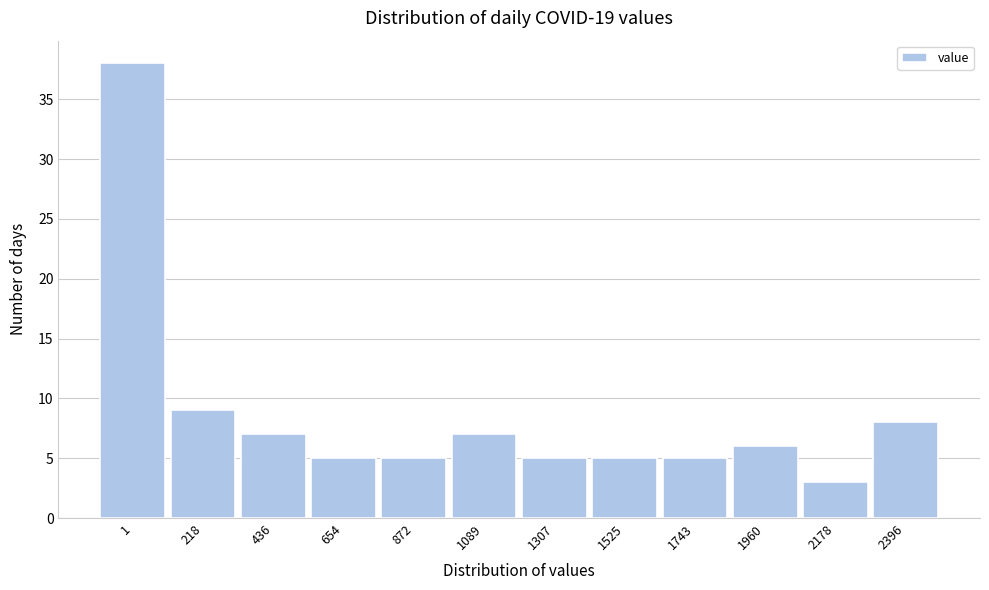

Reading right to left, transcribe all the data shown in this chart.

2396=8	2178=3	1960=6	1743=5	1525=5	1307=5	1089=7	872=5	654=5	436=7	218=9	1=38